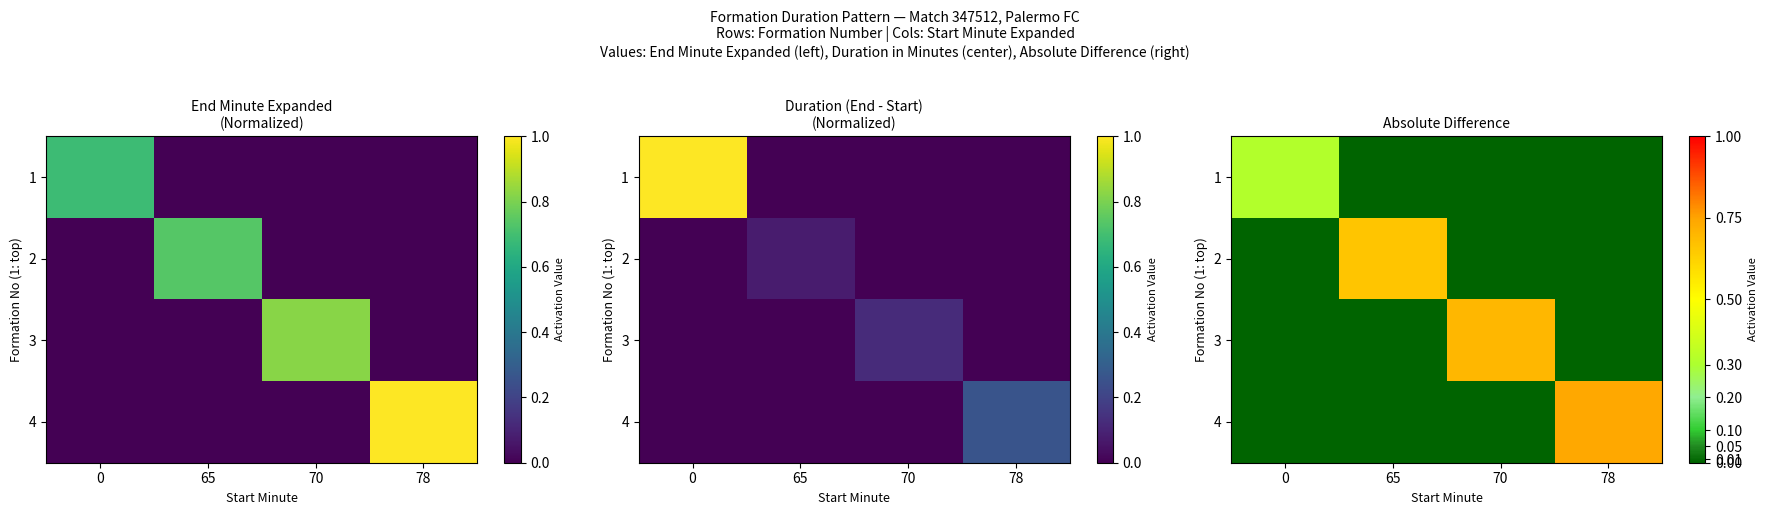

The 4 series shows 0.3 at 78. True or false?

False